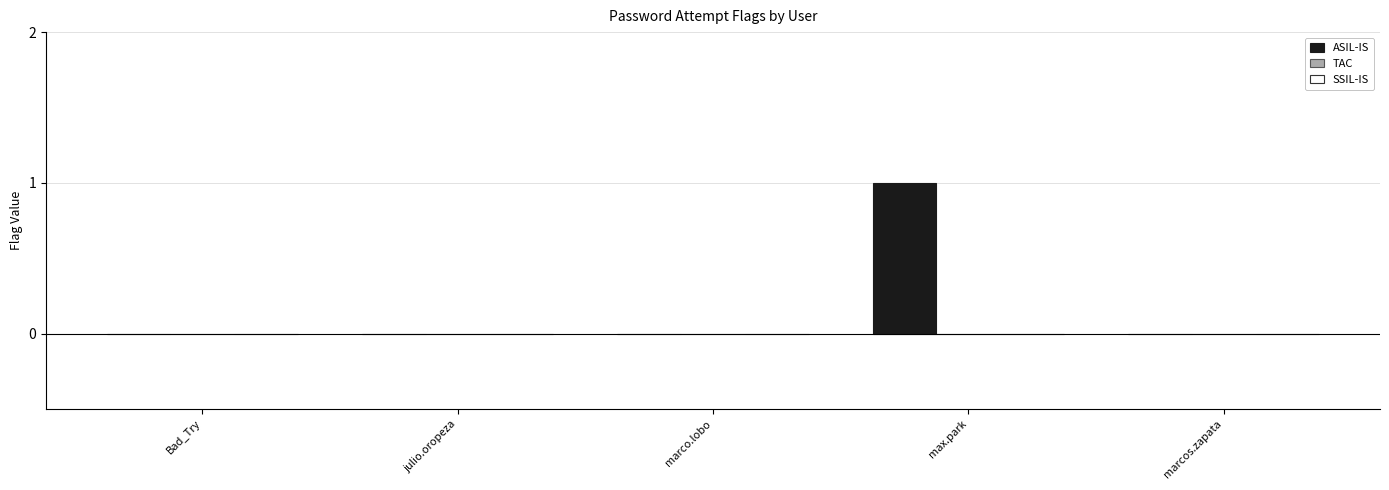

Count the number of data series in this chart.

1